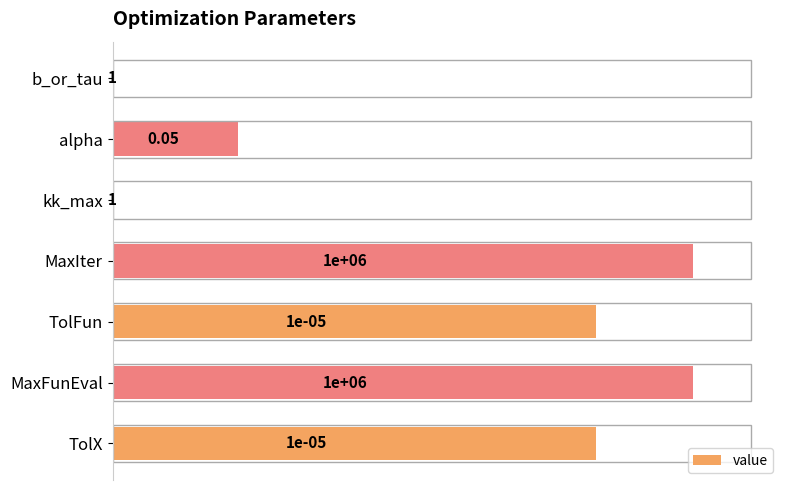

Between kk_max and MaxIter, which is larger?

MaxIter